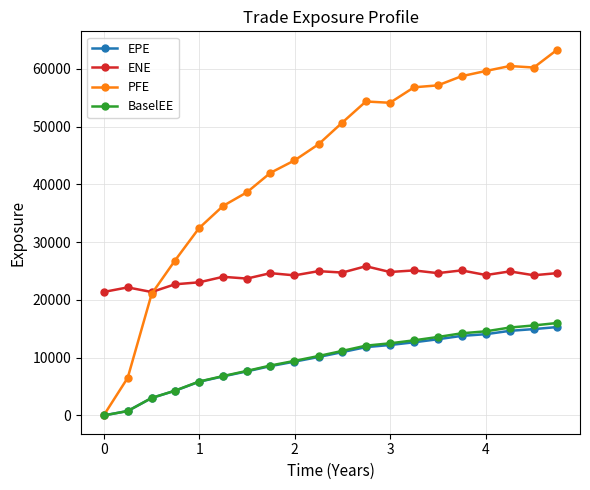

What is the value of the BaselEE point at the 19th from the left?

15581.1